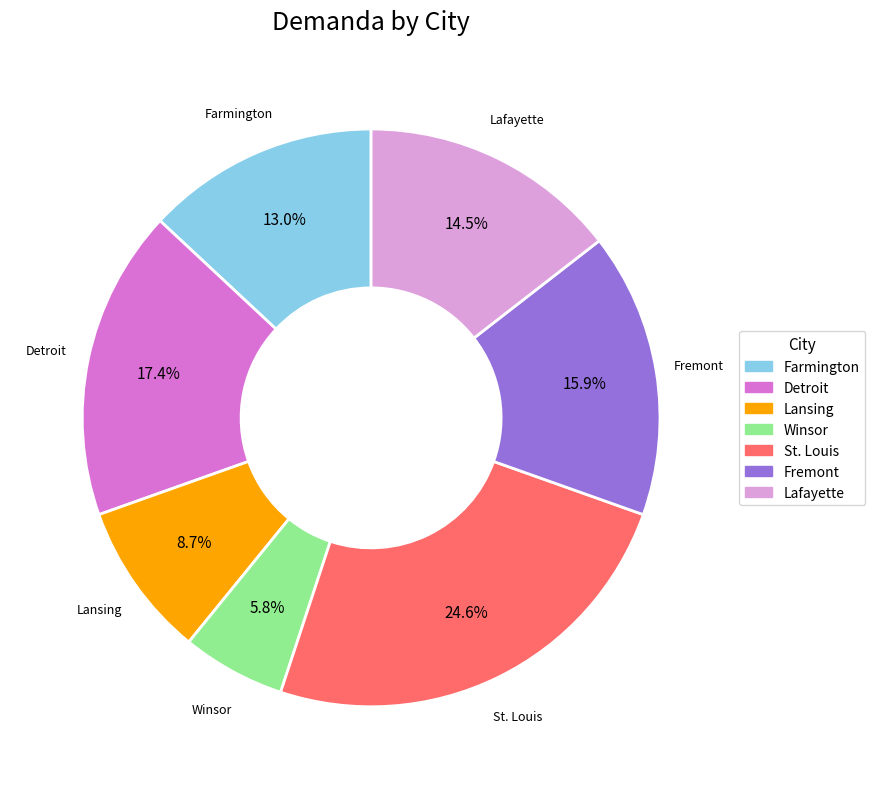

Is there any slice that represents more than half of the pie?

No